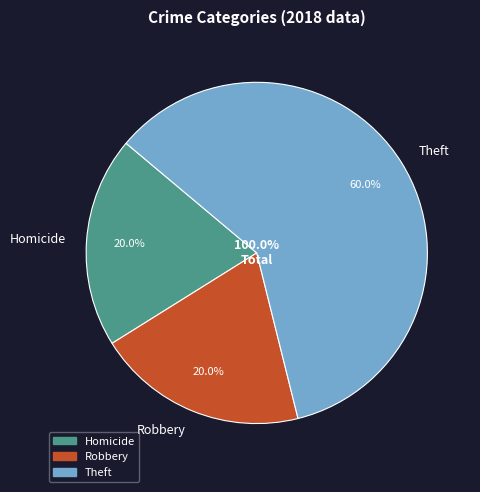

How many segments does this pie chart have?

3